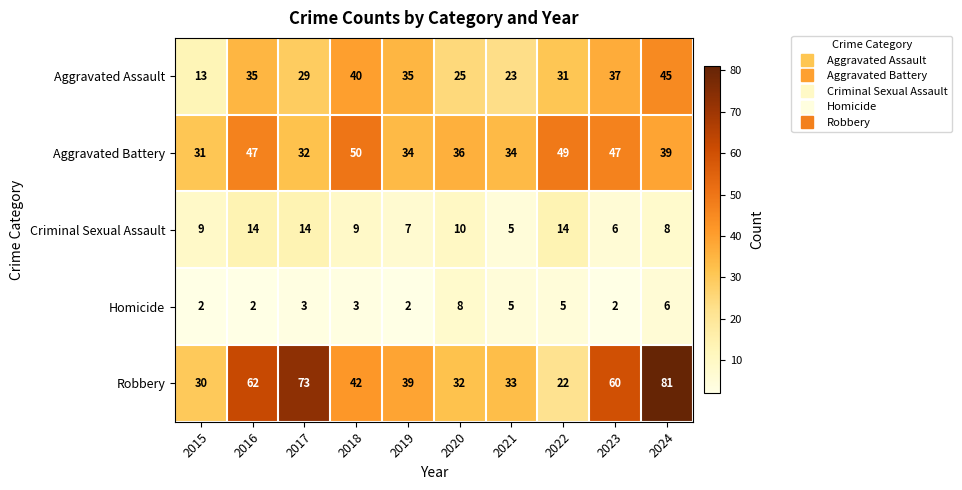

How many categories are shown in the chart?

10